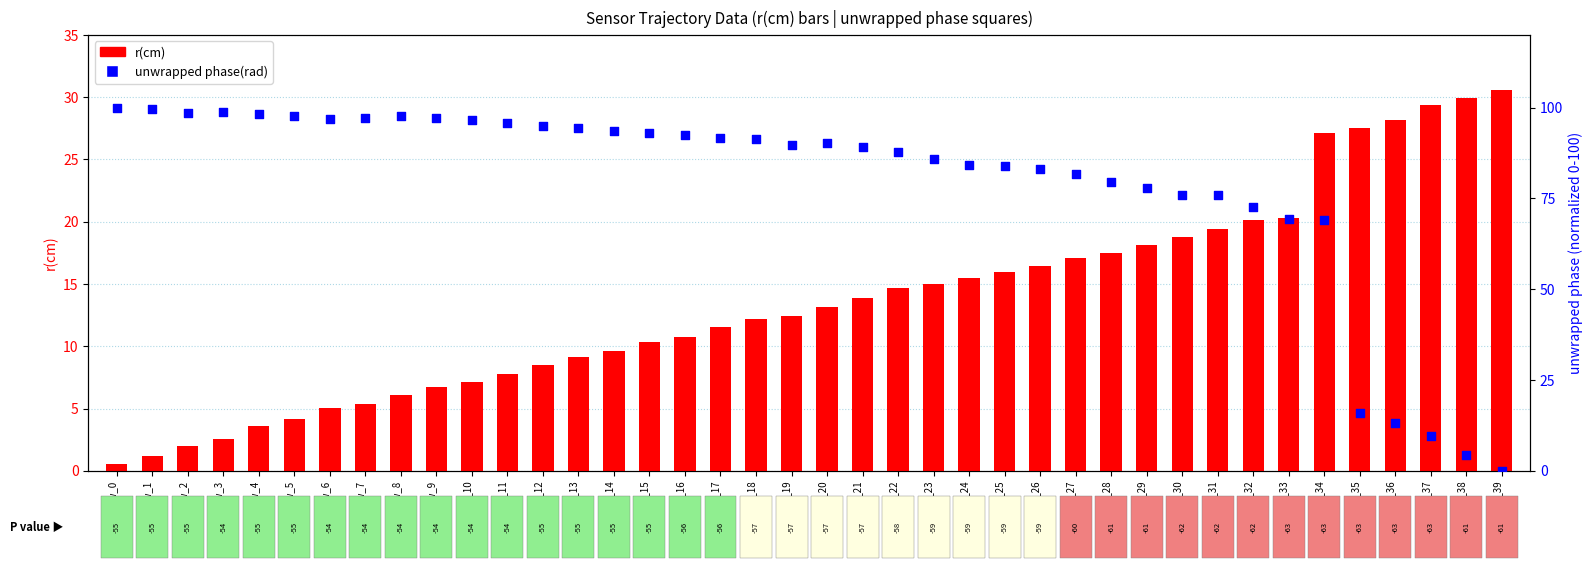

What are all the series names shown in the legend?

r(cm), unwrapped phase(rad)